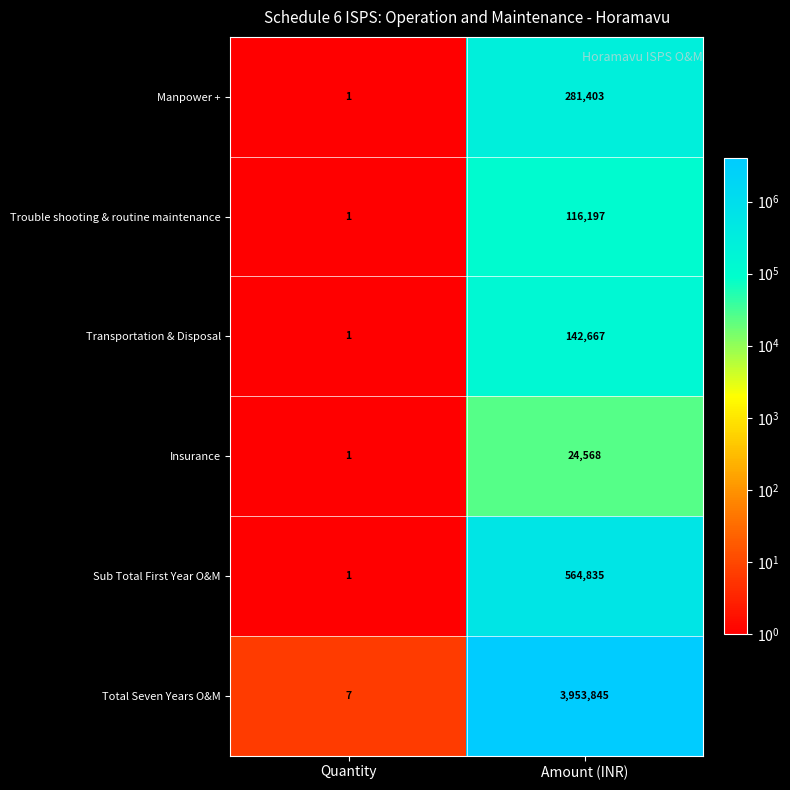

What is the minimum value shown in the chart?

1